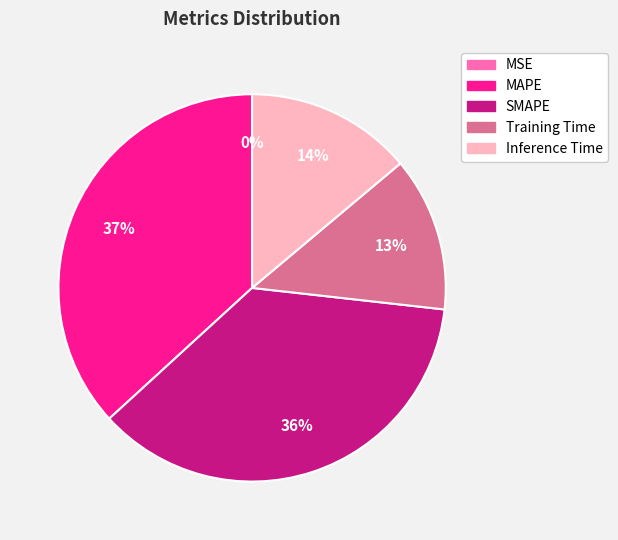

To the nearest percent, what is the average slice percentage?

20%